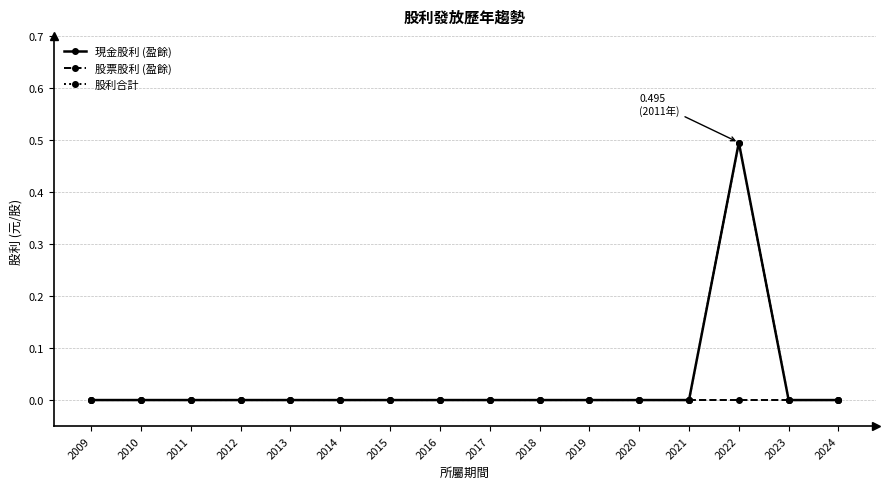

Reading left to right, extract all data points from this chart.

現金股利 (盈餘): 0.0	0.0	0.0	0.0	0.0	0.0	0.0	0.0	0.0	0.0	0.0	0.0	0.0	0.5	0.0	0.0
股票股利 (盈餘): 0.0	0.0	0.0	0.0	0.0	0.0	0.0	0.0	0.0	0.0	0.0	0.0	0.0	0.0	0.0	0.0
股利合計: 0.0	0.0	0.0	0.0	0.0	0.0	0.0	0.0	0.0	0.0	0.0	0.0	0.0	0.5	0.0	0.0